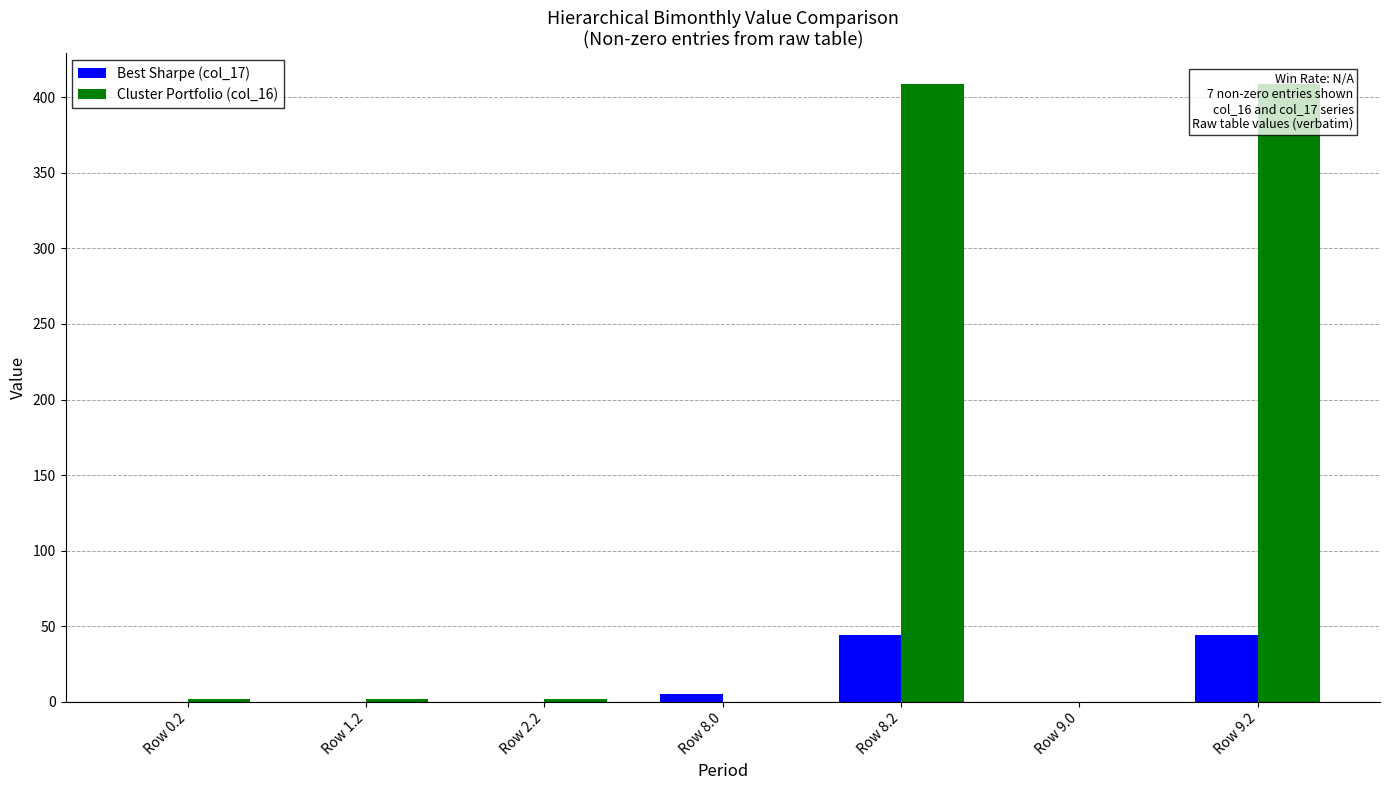

Which series has the largest range (max minus min)?

Cluster Portfolio (col_16)